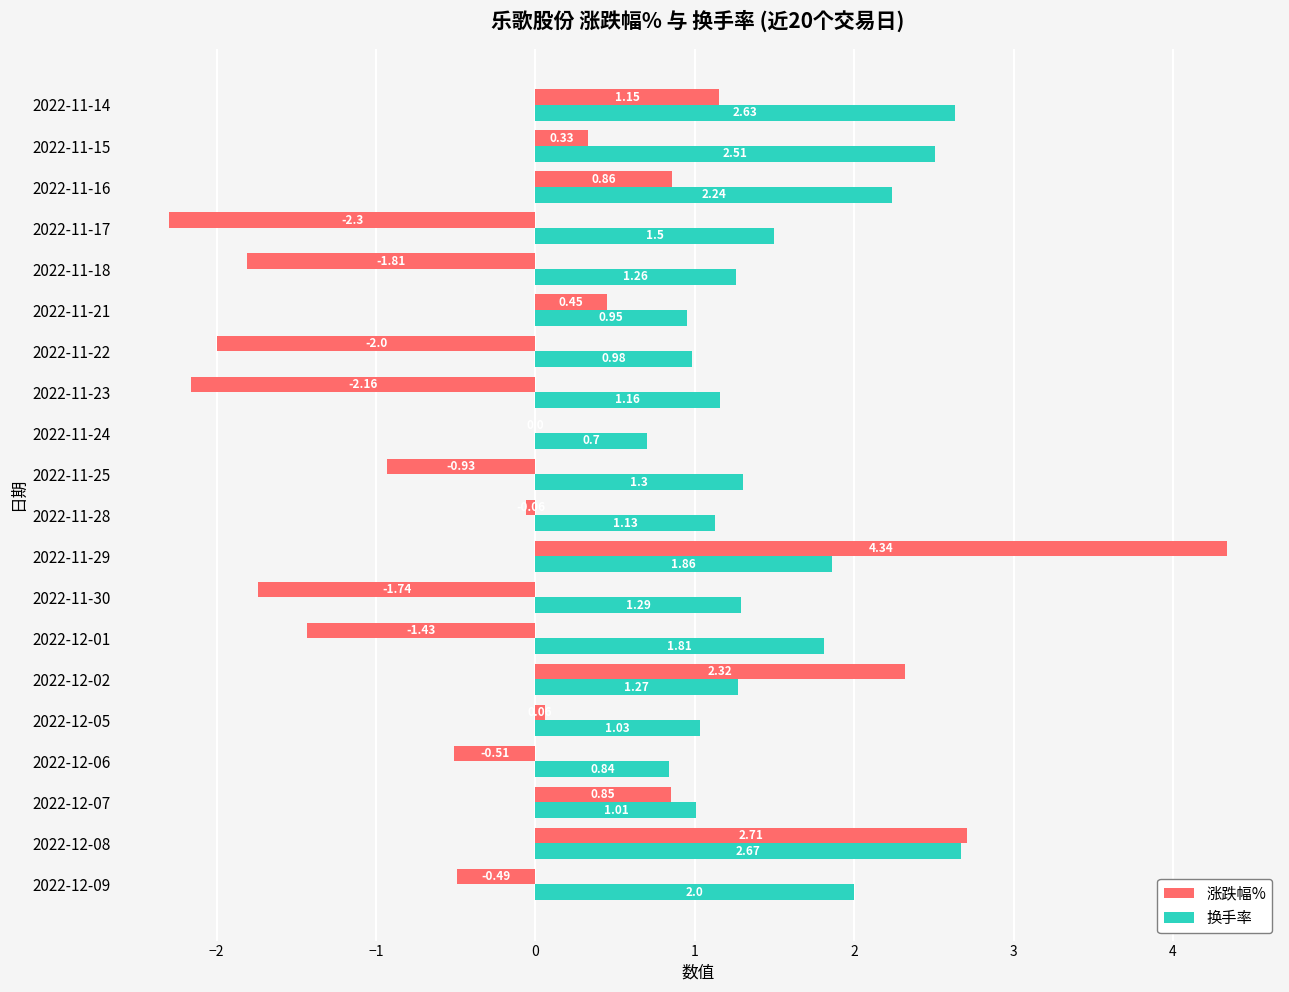

At which category is the sum across all series the highest?

2022-11-29